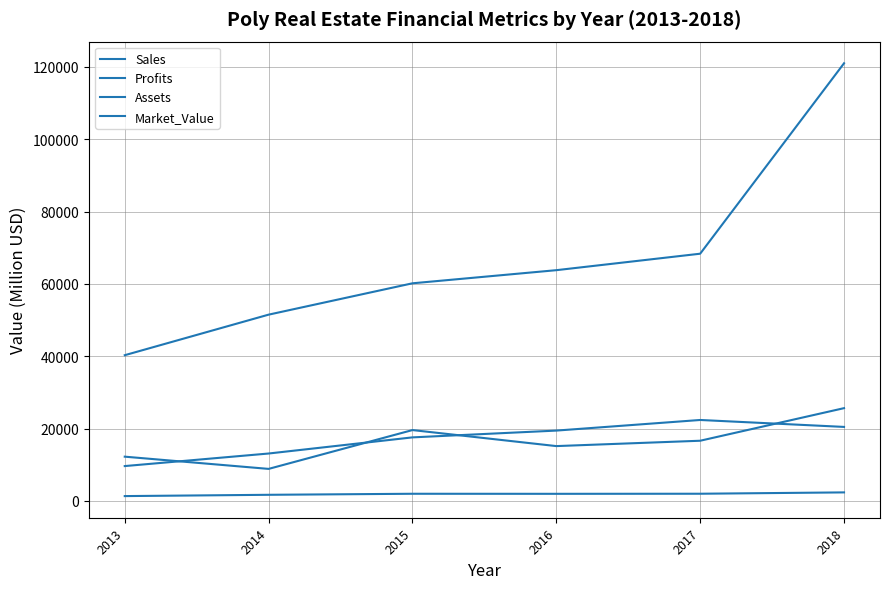

Reading left to right, extract all data points from this chart.

Sales: 2013=9634.0	2014=13106.0	2015=17568.0	2016=19444.0	2017=22377.0	2018=20460.0
Profits: 2013=1337.0	2014=1693.8	2015=1980.0	2016=1964.6	2017=1987.7	2018=2358.5
Assets: 2013=40284.0	2014=51493.0	2015=60159.0	2016=63787.0	2017=68341.0	2018=120983.0
Market_Value: 2013=12235.0	2014=8855.0	2015=19587.0	2016=15158.0	2017=16639.0	2018=25647.0